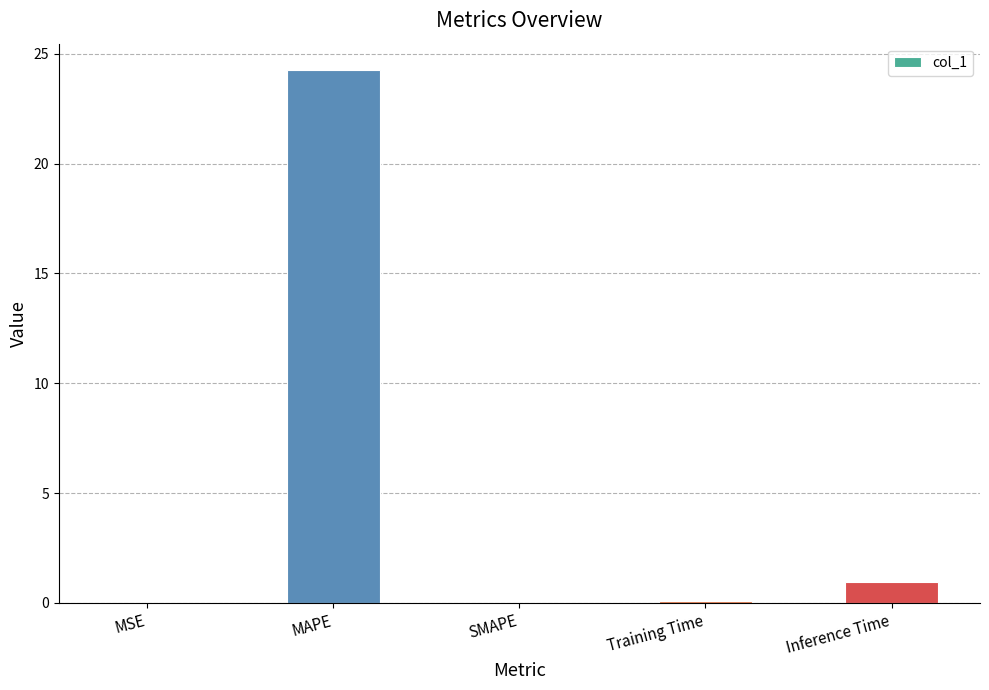

What is the difference between the values at MAPE and Inference Time?

23.3